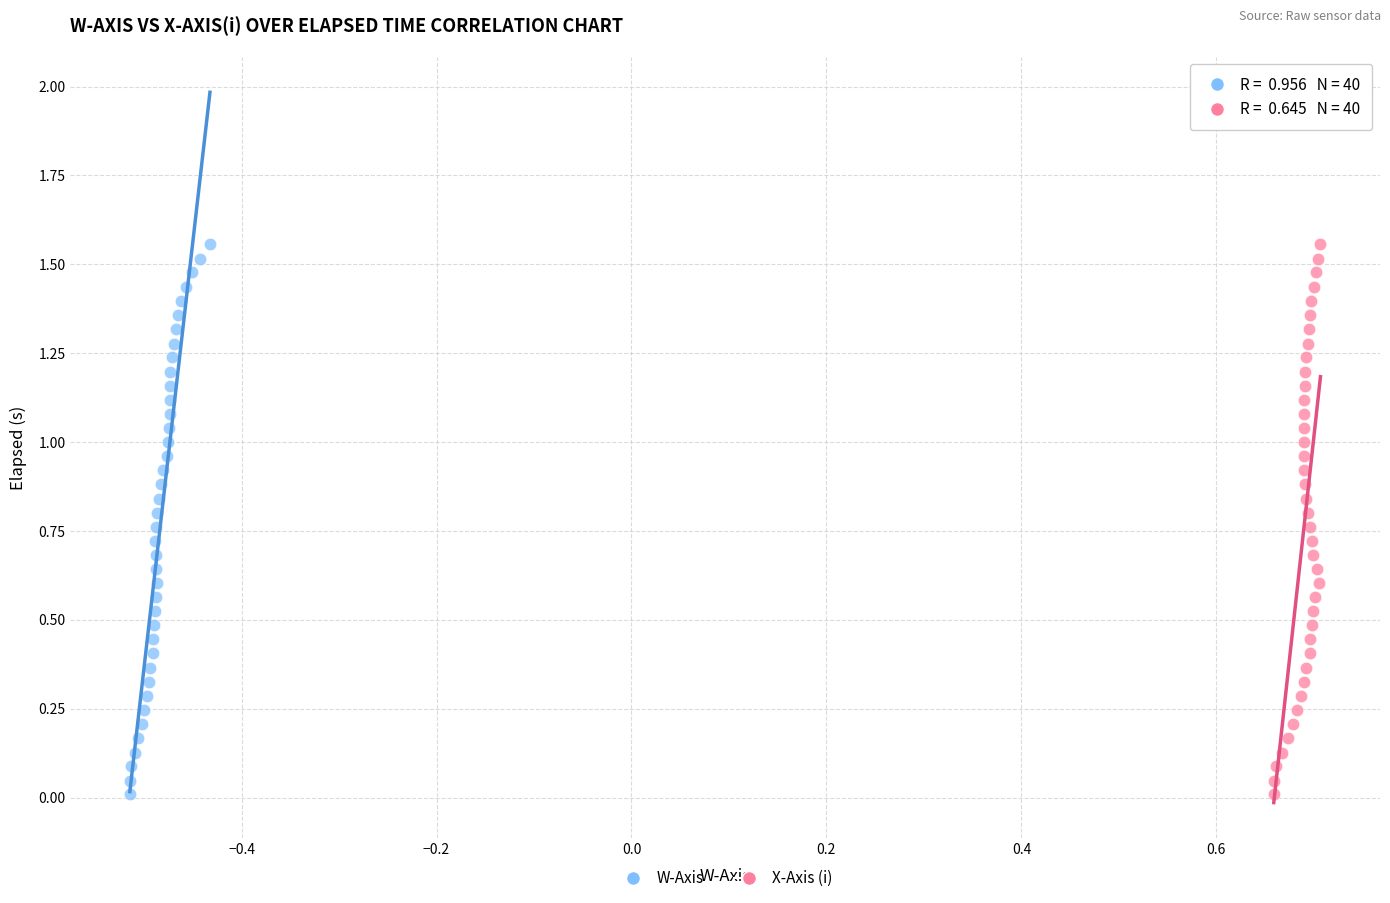

What are all the series names shown in the legend?

W-Axis, X-Axis (i)